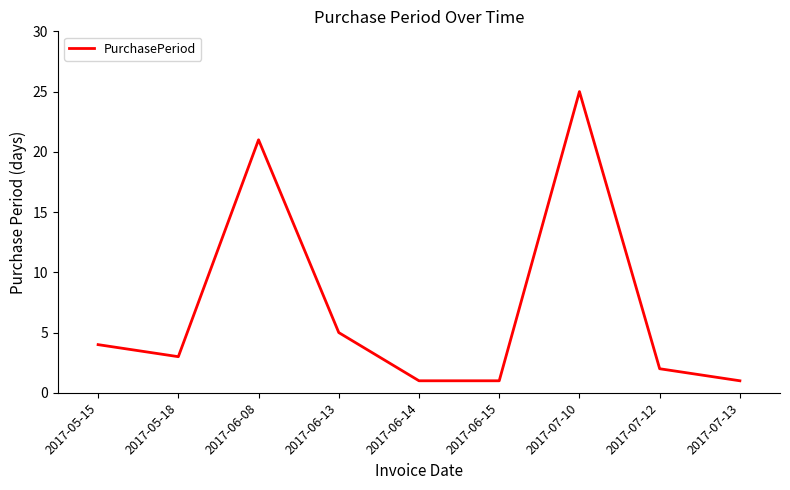

Is it true that the value at 2017-07-12 is 2?

True